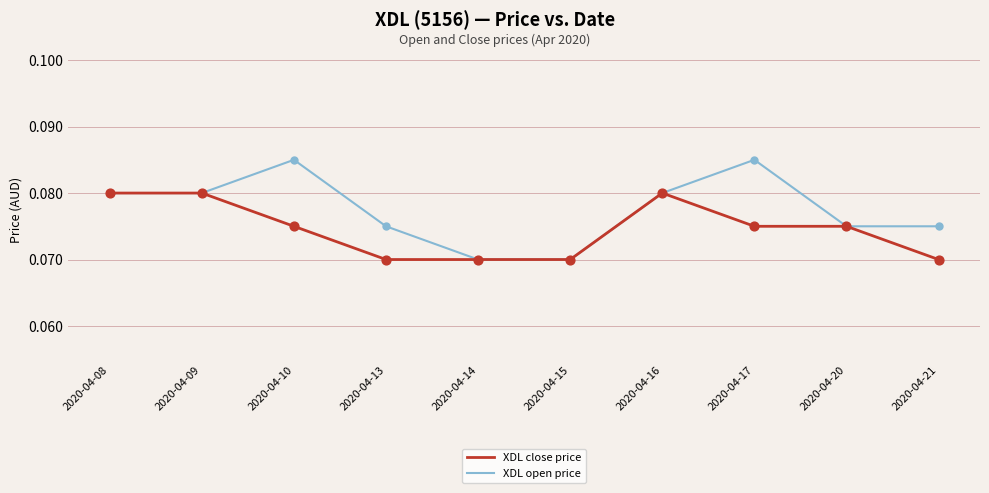

What are all the series names shown in the legend?

XDL close price, XDL open price